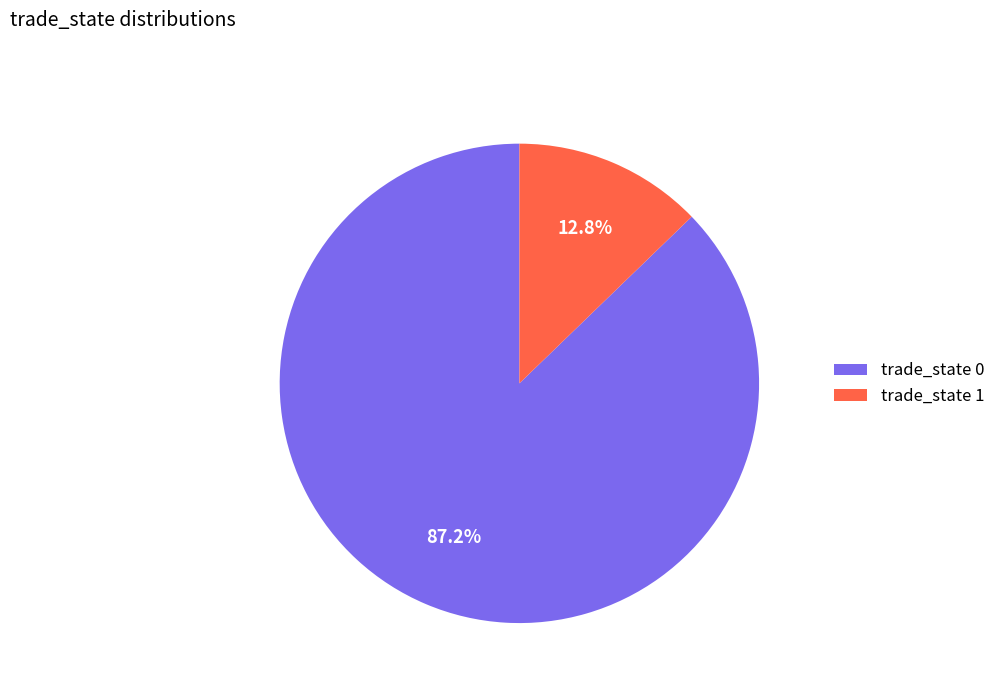

Approximately how many times larger is the value at trade_state 0 compared to trade_state 1?

6.8